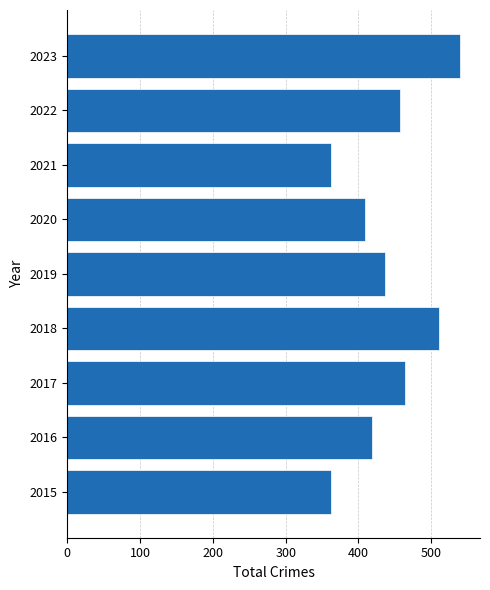

Which category has the highest value across all series?

2023